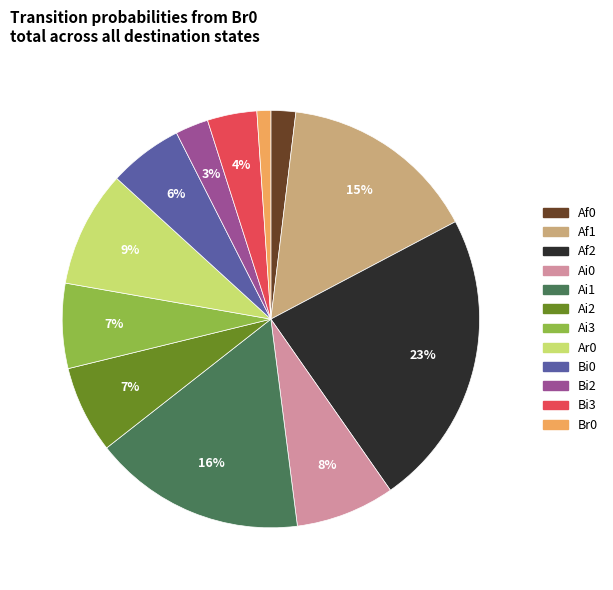

Is there any slice that represents more than half of the pie?

No